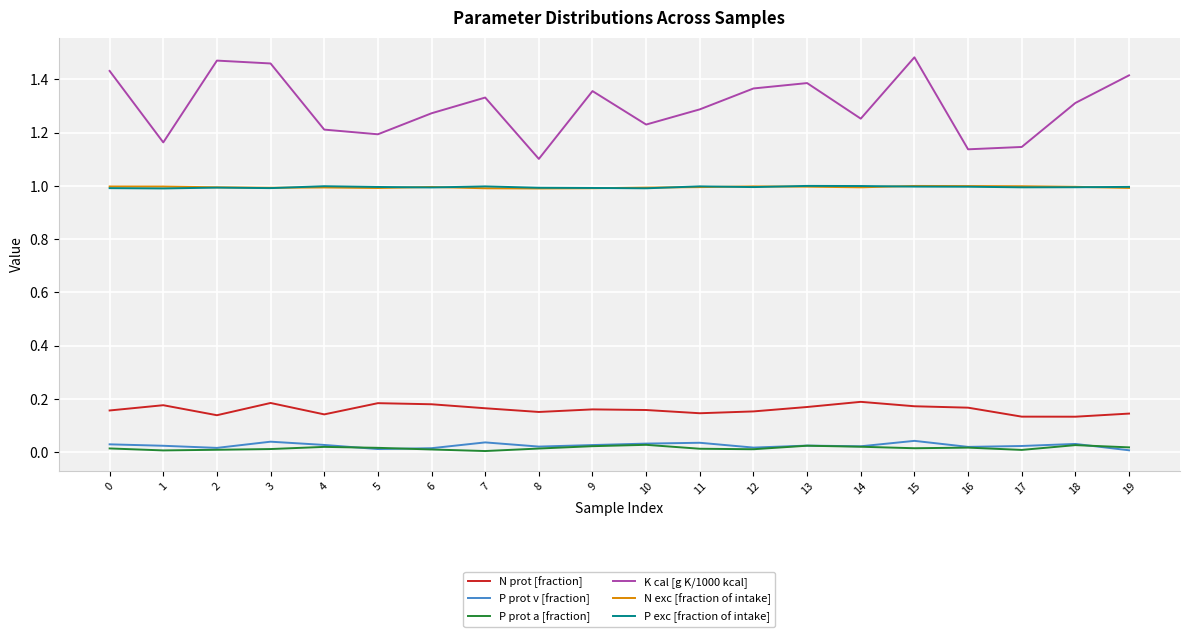

True or false: N exc [fraction of intake] has a value of 1.0 at 9.

True